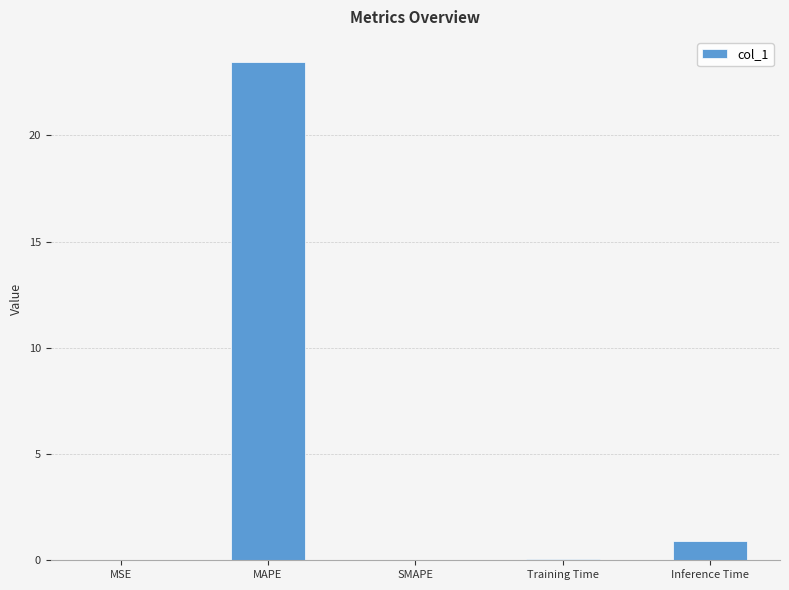

What is the sum of all values?

24.5